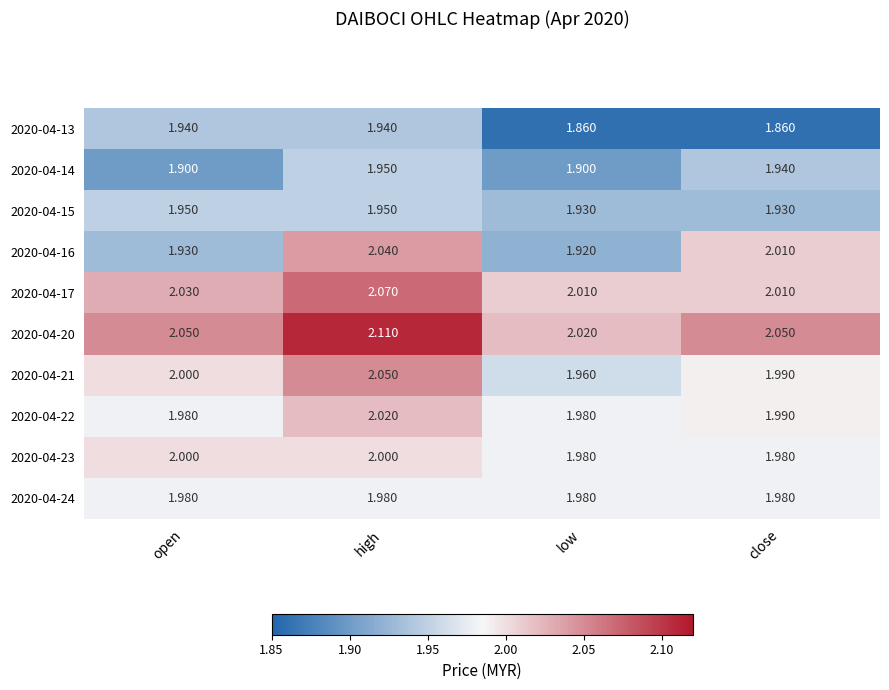

At which category is the sum across all series the highest?

high